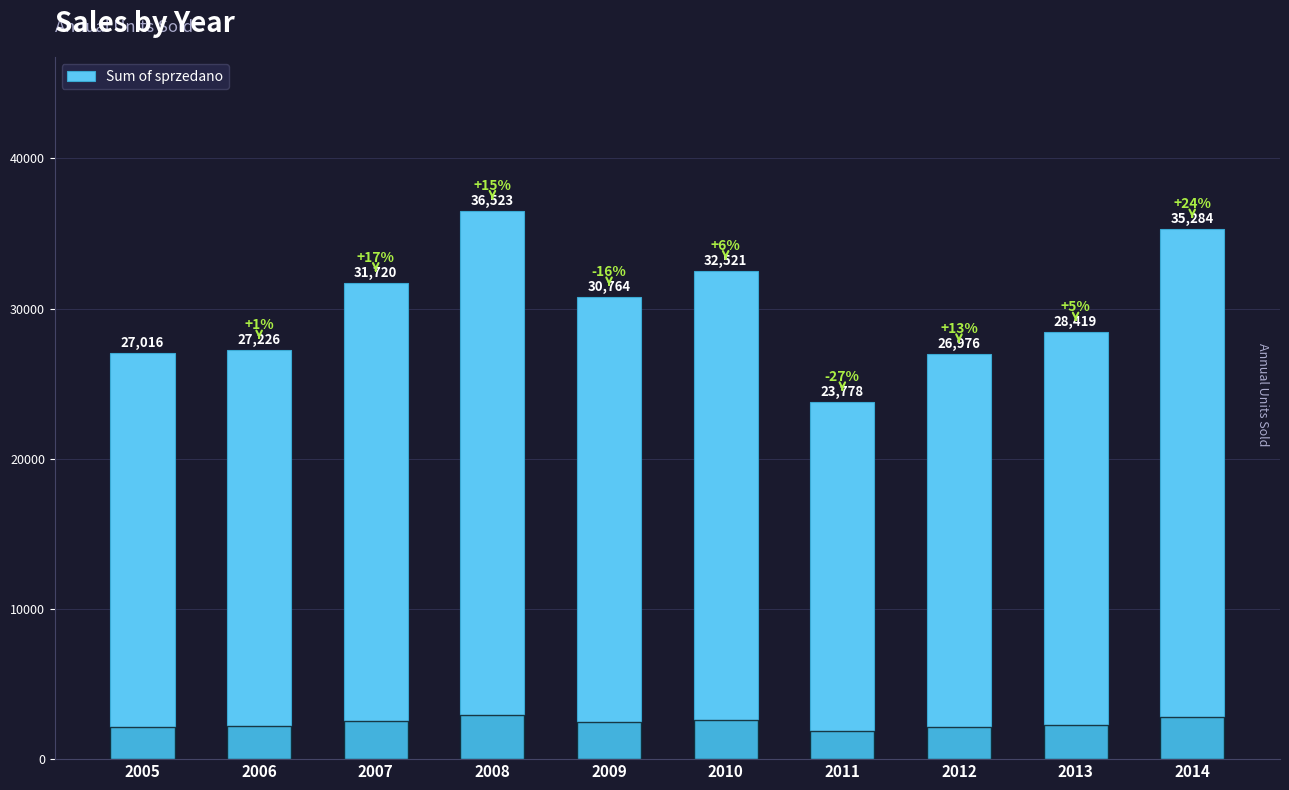

What is the smallest value displayed?

23778